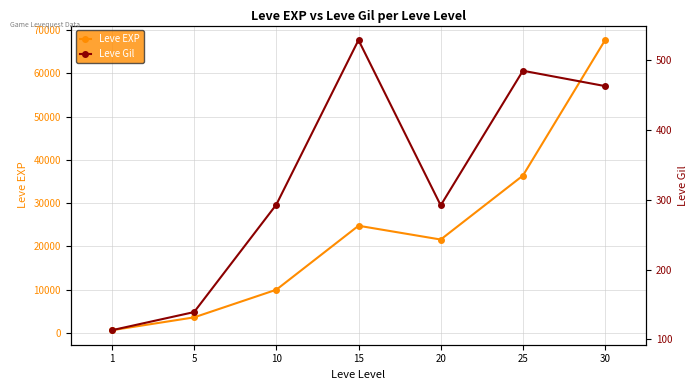

Which series changed the most between 1 and 15?

Leve EXP